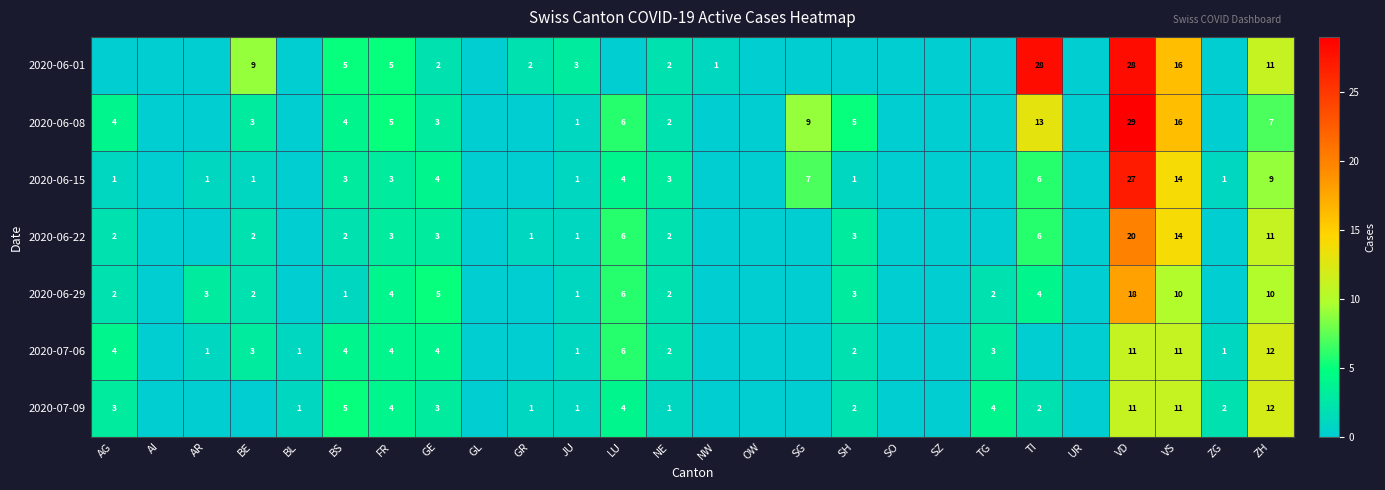

The value of 2020-06-22 at BE is 2. True or false?

True